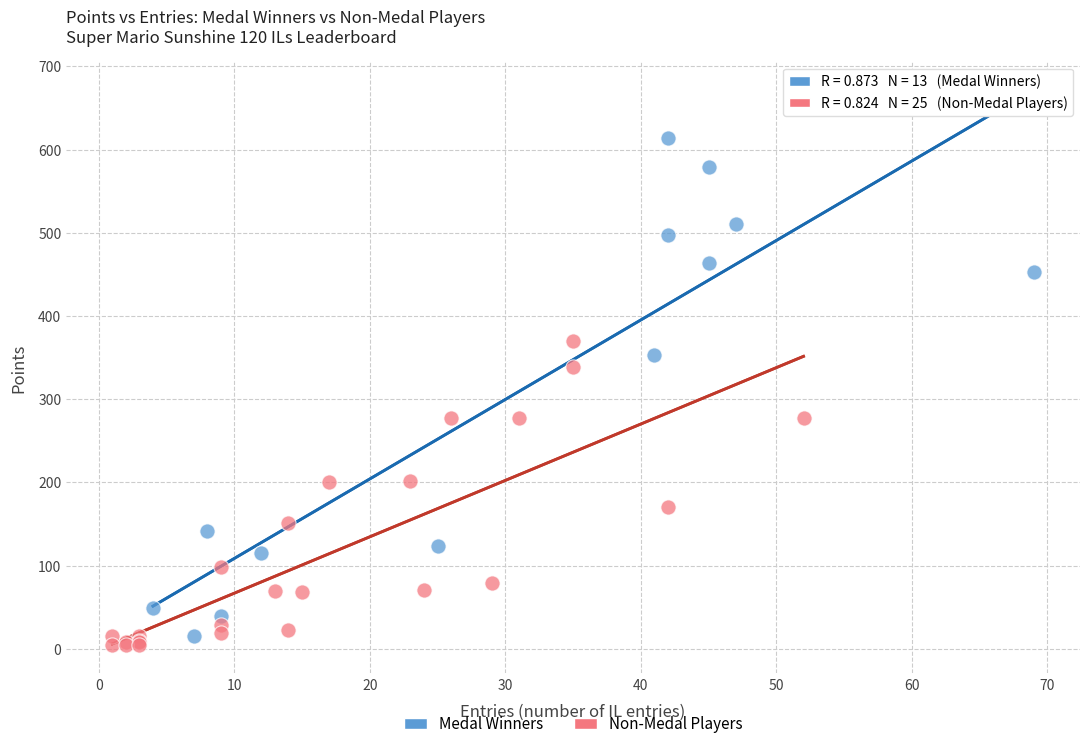

Which series reaches the maximum Y coordinate?

Medal Winners